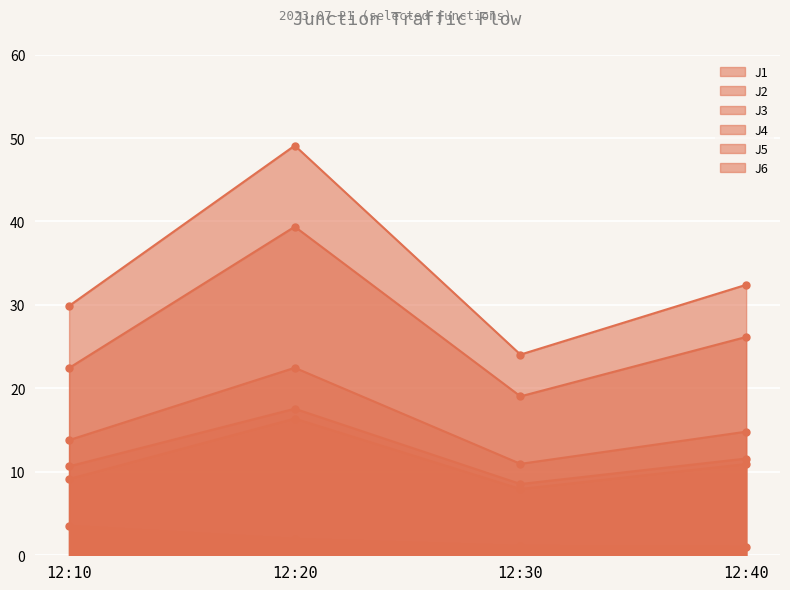

Which series has the largest total across all categories?

J4